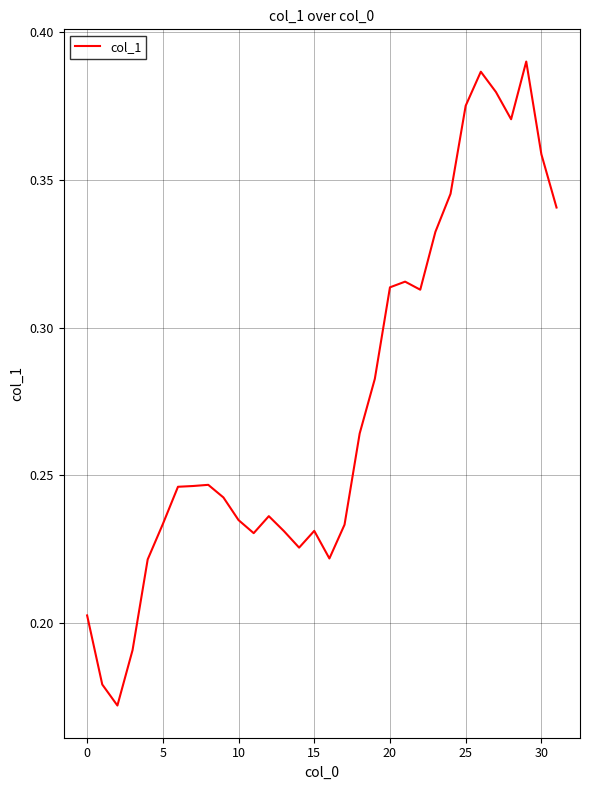

Count the values in the range 0 to 1.

32